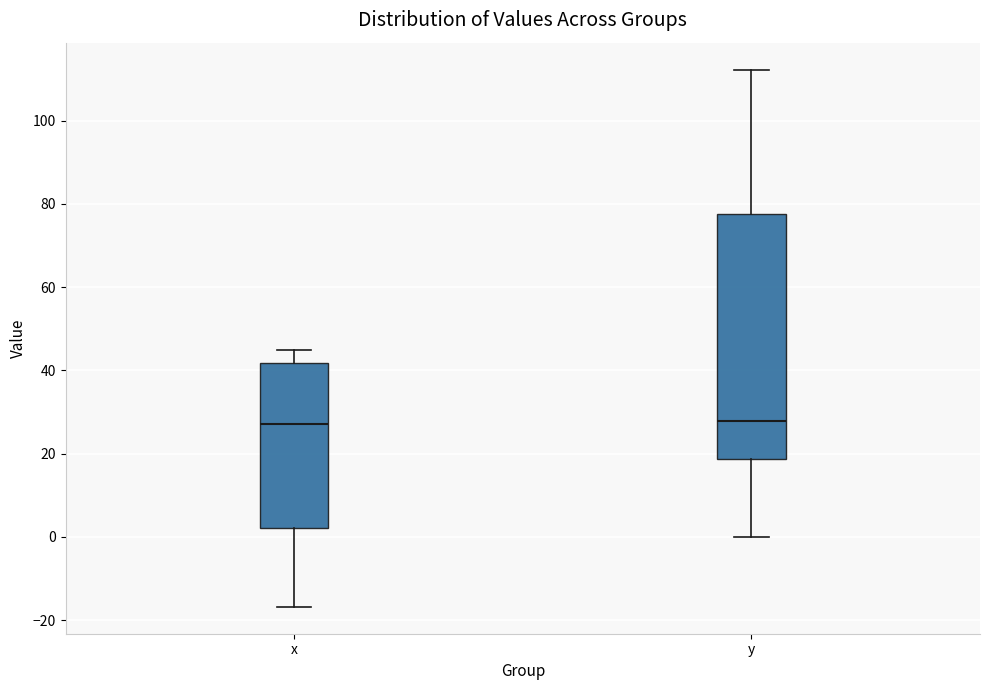

Comparing the boxes themselves (not the whiskers), which one is the tallest?

y